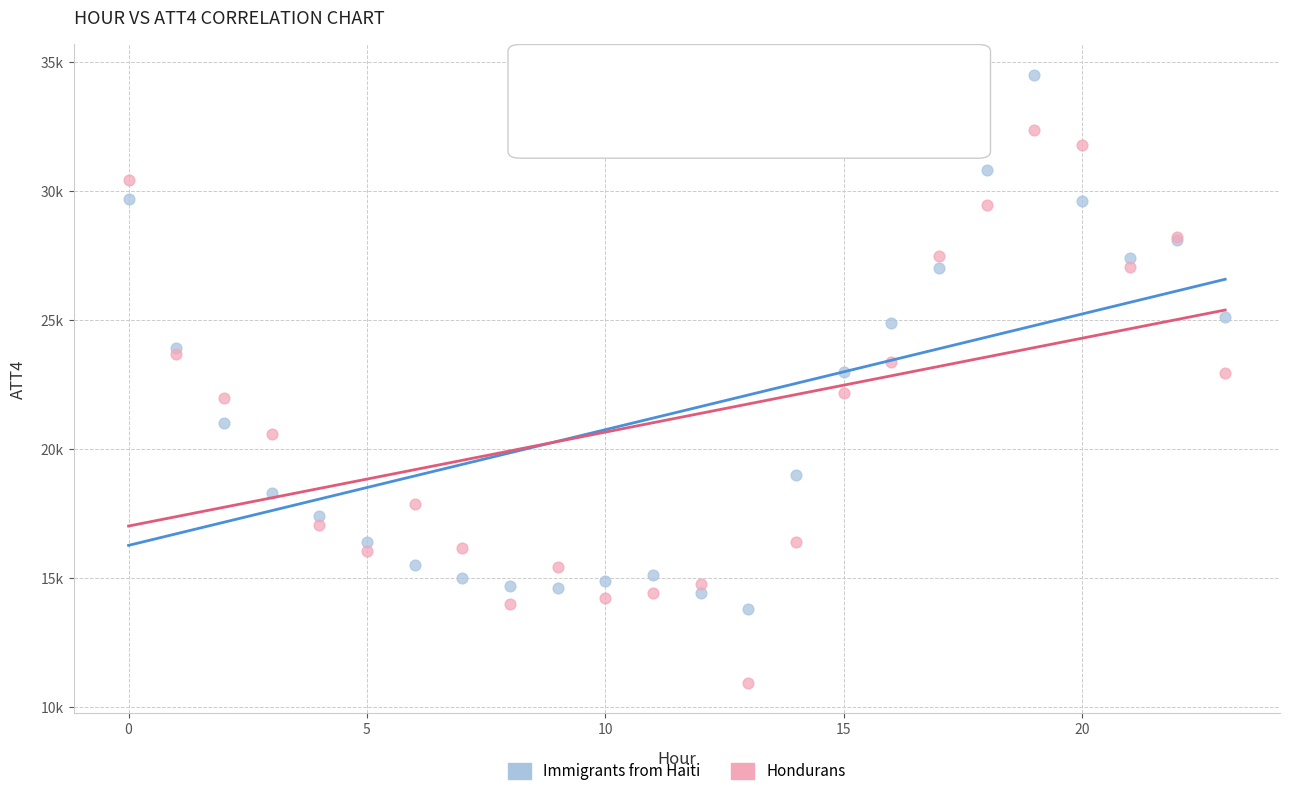

Which series contains the lowest Y value?

Hondurans